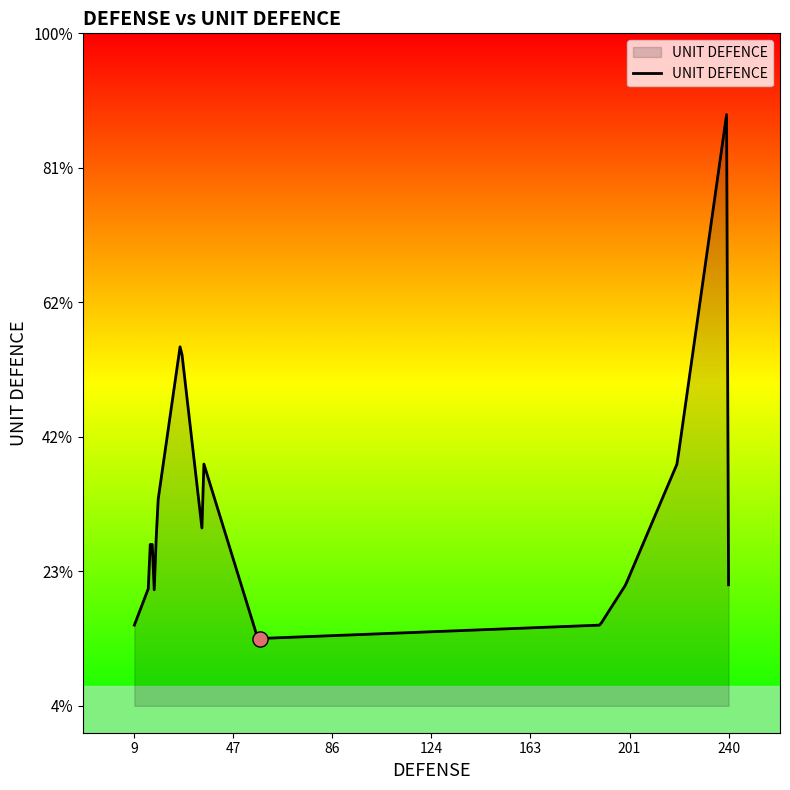

Does the chart have visible grid lines?

No